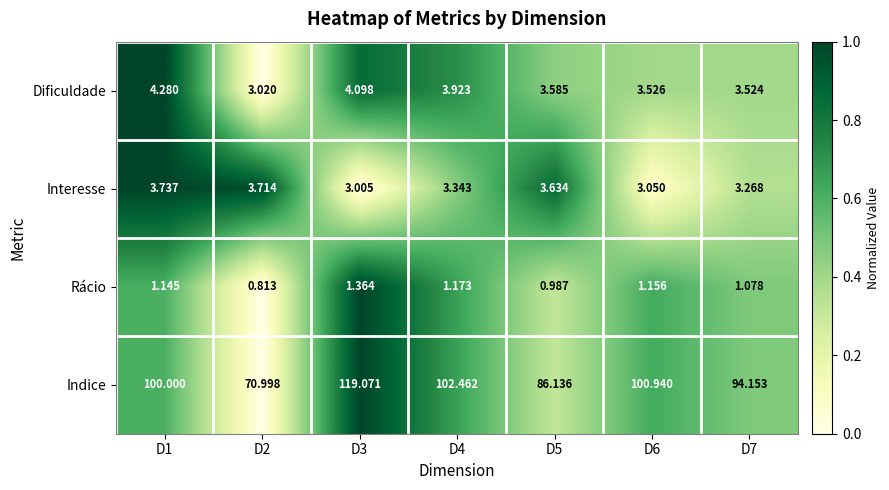

Which series has the widest spread of values?

Indice